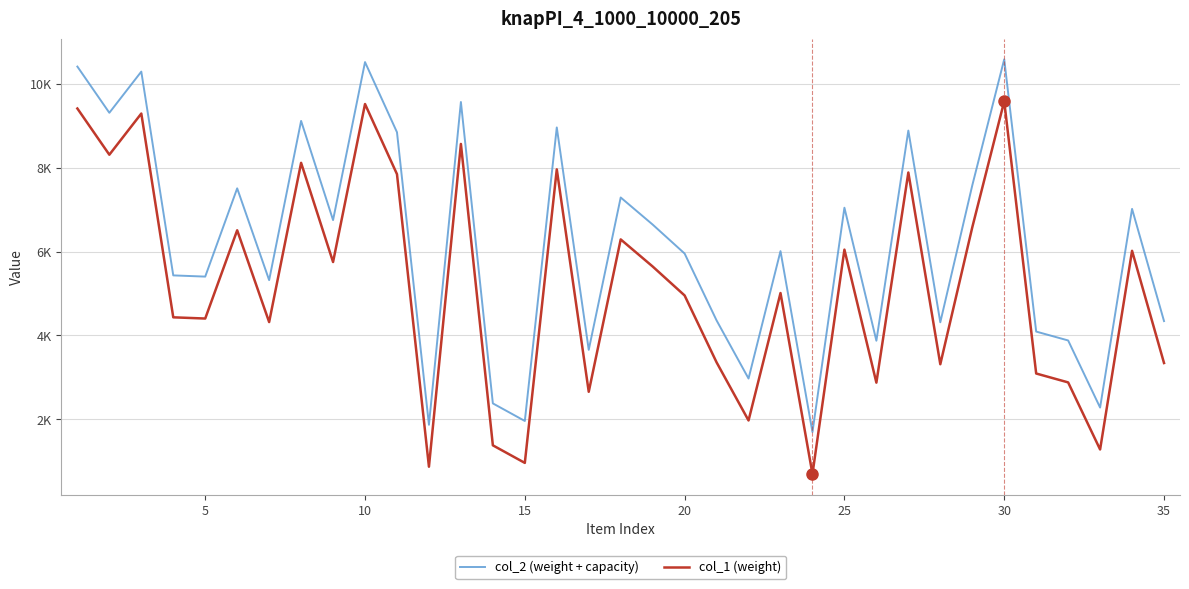

Reading left to right, extract all data points from this chart.

col_2 (weight + capacity): 10411	9309	10291	5431	5402	7507	5318	9115	6750	10518	8845	1868	9566	2378	1959	8960	3655	7289	6643	5952	4357	2971	6010	1694	7045	3873	8885	4312	7576	10584	4091	3879	2279	7017	4341
col_1 (weight): 9411	8309	9291	4431	4402	6507	4318	8115	5750	9518	7845	868	8566	1378	959	7960	2655	6289	5643	4952	3357	1971	5010	694	6045	2873	7885	3312	6576	9584	3091	2879	1279	6017	3341